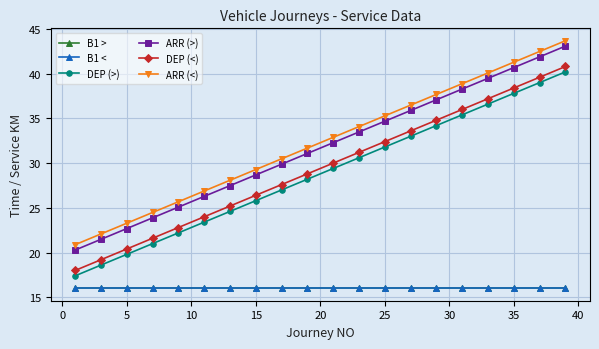

How many lines are shown in the chart?

6